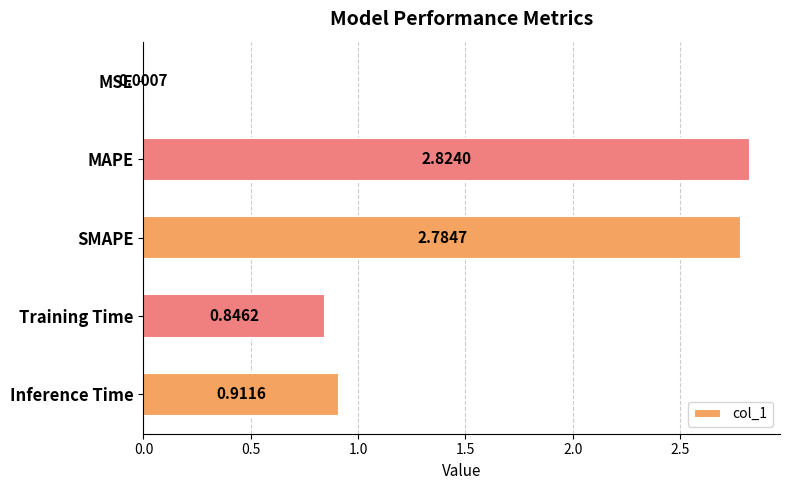

What is the sum of all values?

7.4